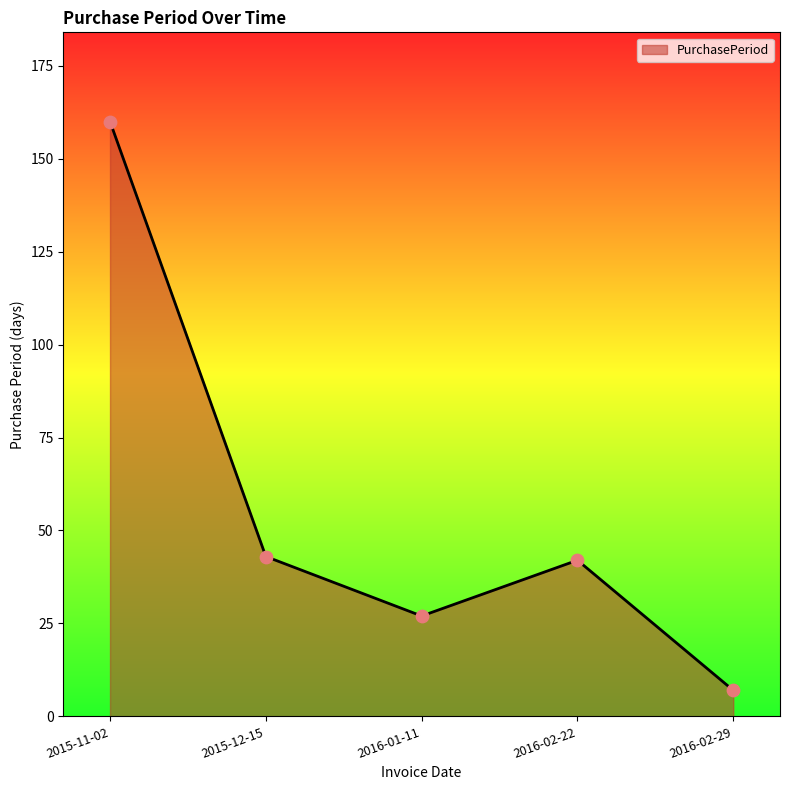

Between 2015-12-15 and 2016-02-29, which is larger?

2015-12-15